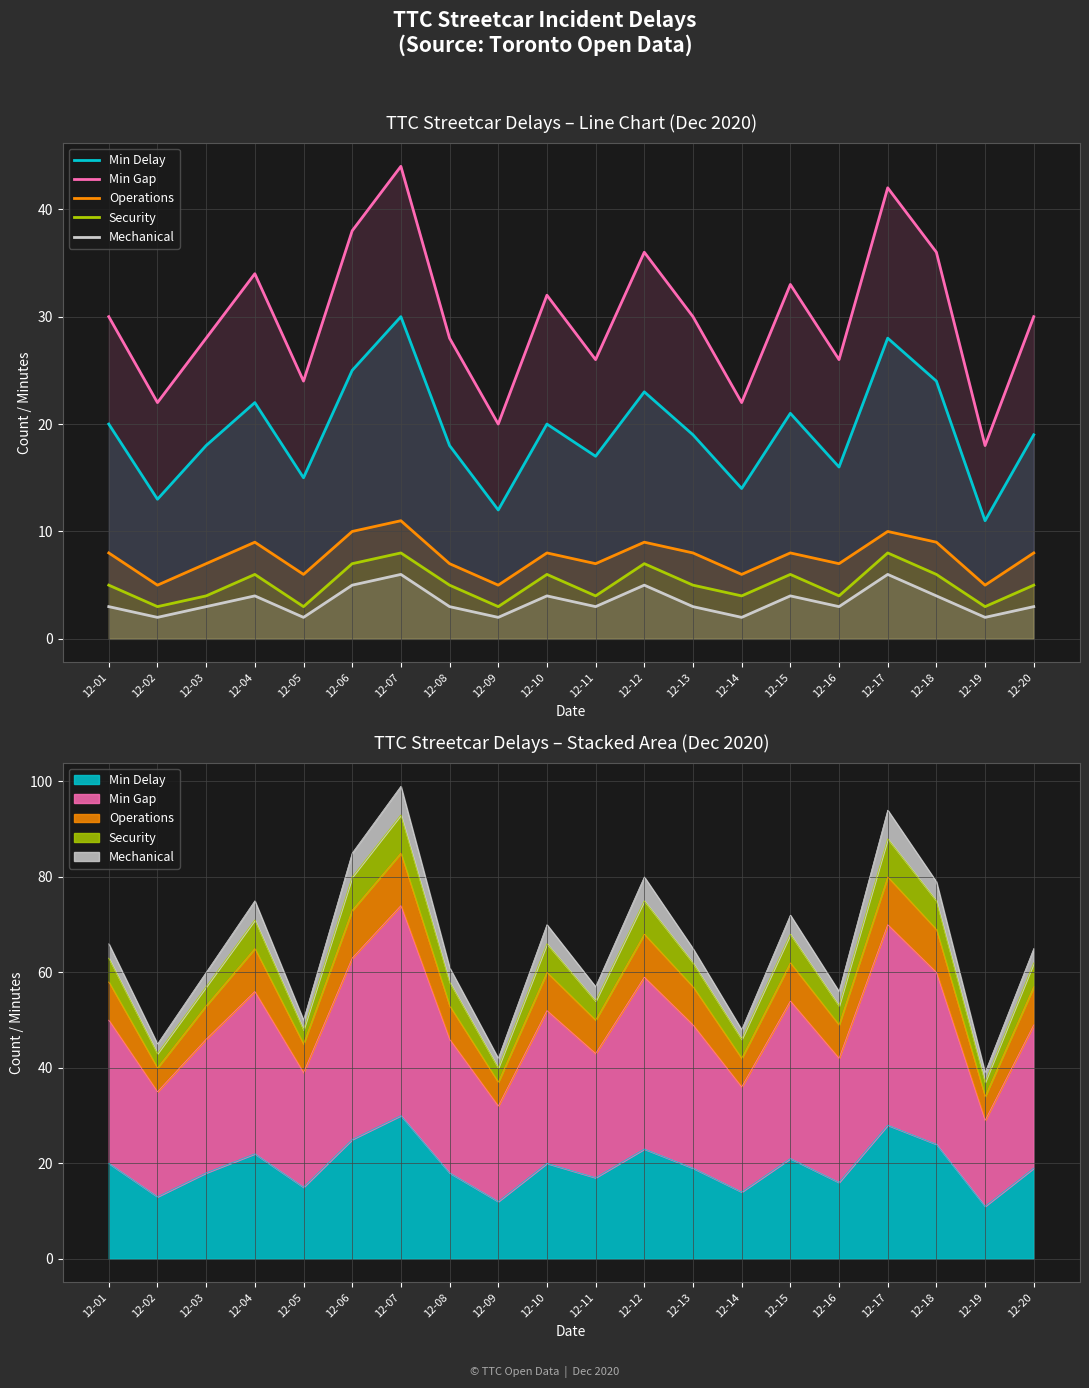

Between 12-08 and 12-18, which is larger?

12-18